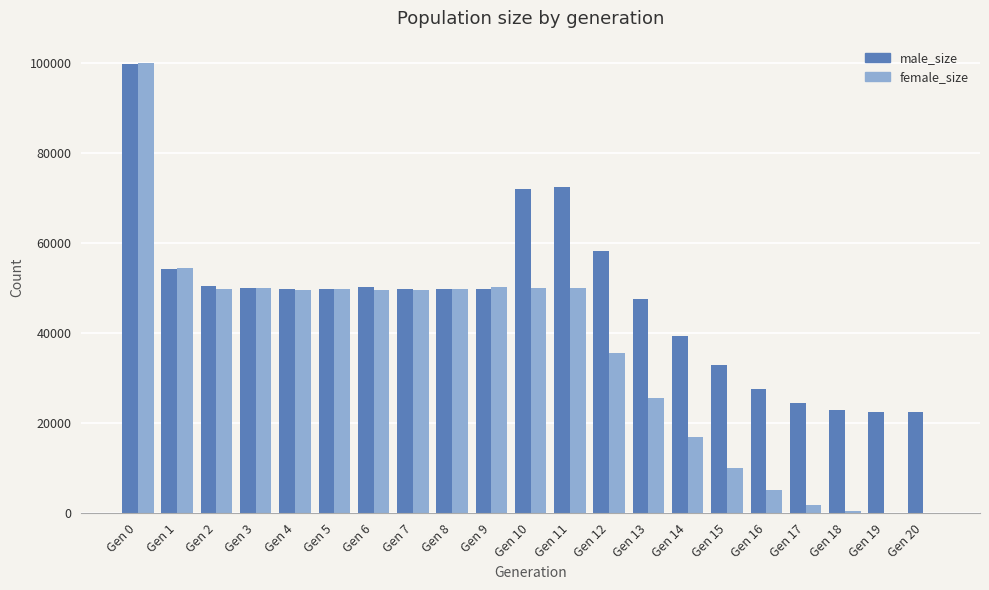

Read the female_size value at Gen 9.

50239